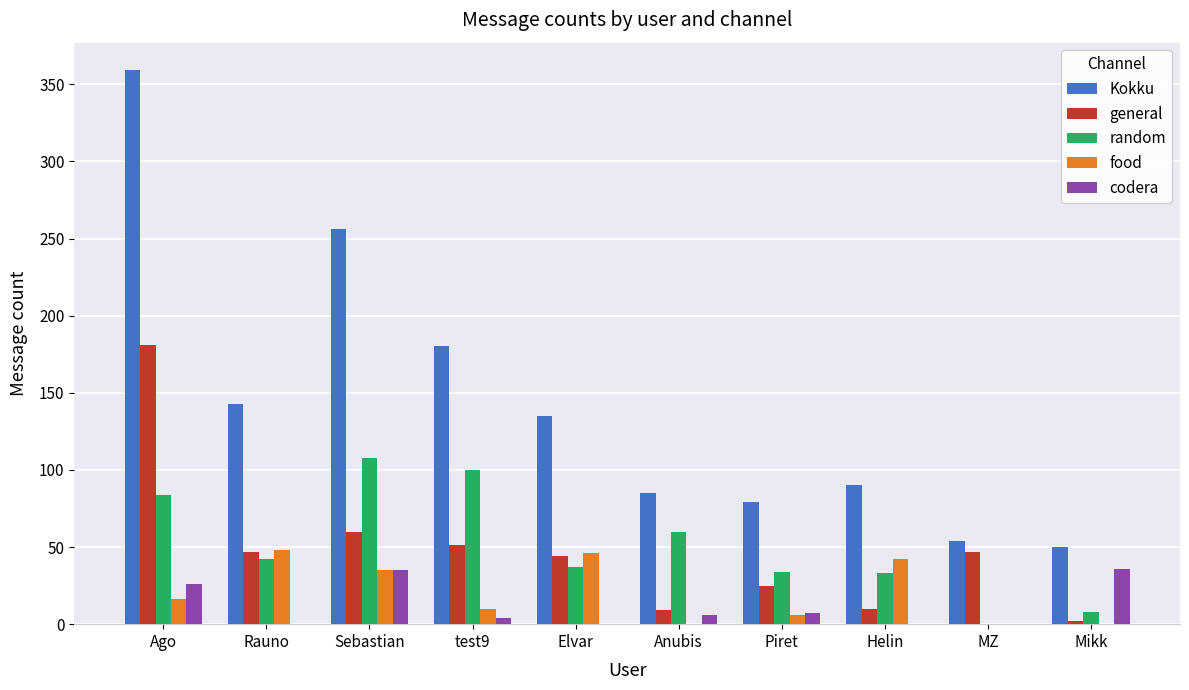

Which series changed the most between Rauno and Mikk?

Kokku